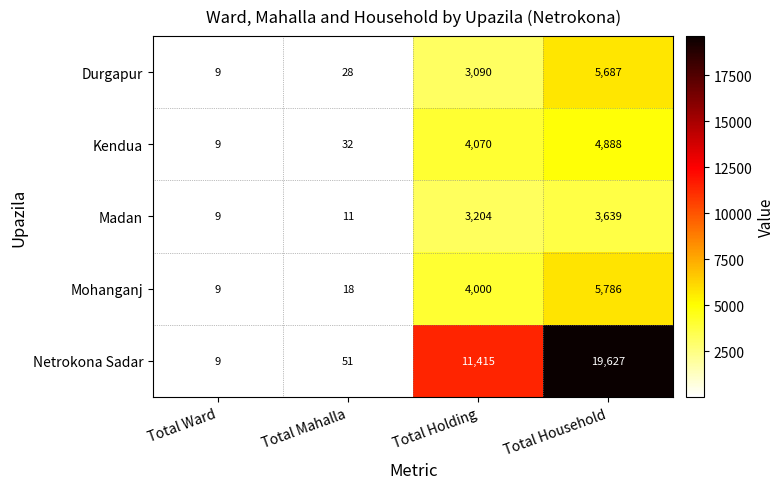

What is the smallest value displayed?

9